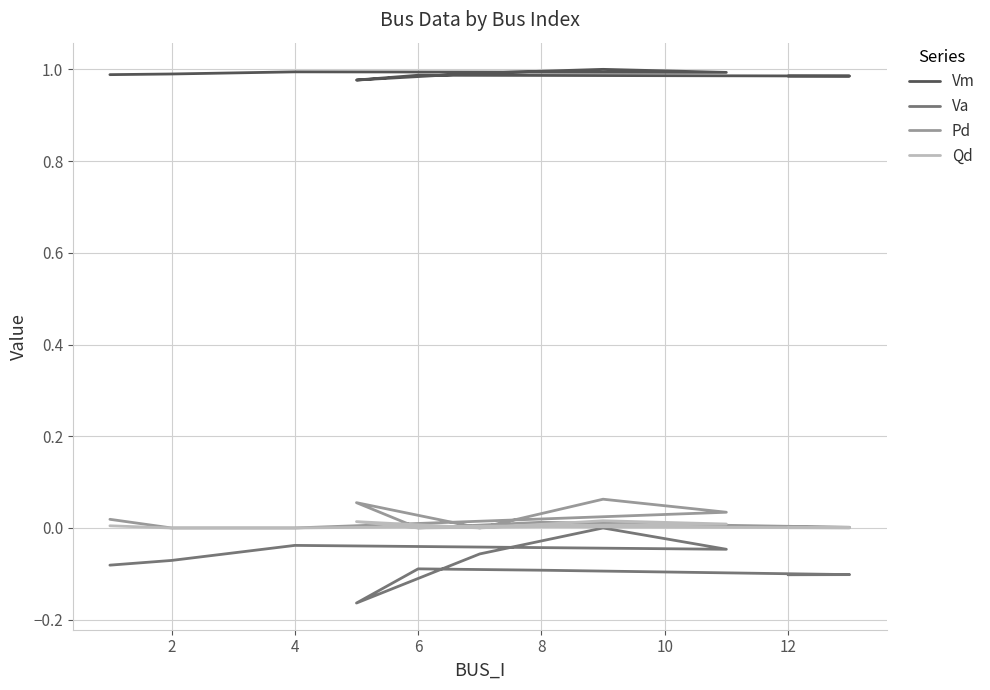

Reading left to right, what are all the values shown in this chart?

Vm: 1.0	1.0	1.0	1.0	1.0	1.0	1.0	1.0	1.0	1.0	1.0
Va: -0.1	-0.1	-0.0	-0.0	0.0	-0.1	-0.2	-0.1	-0.1	-0.1	-0.1
Pd: 0.0	0.0	0.0	0.0	0.1	0.0	0.1	0.0	0.0	0.0	0.0
Qd: 0.0	0.0	0.0	0.0	0.0	0.0	0.0	0.0	0.0	0.0	0.0